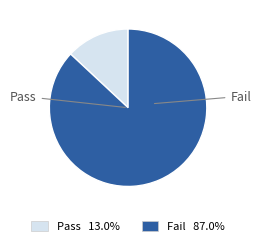

Rank the categories by value from lowest to highest.

Pass, Fail